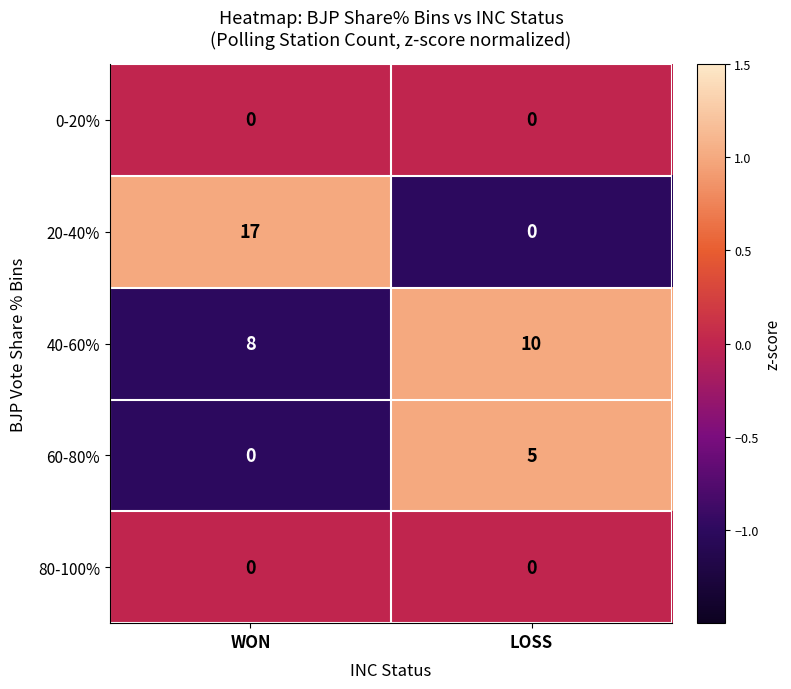

What value does the 40-60% series have at LOSS?

10